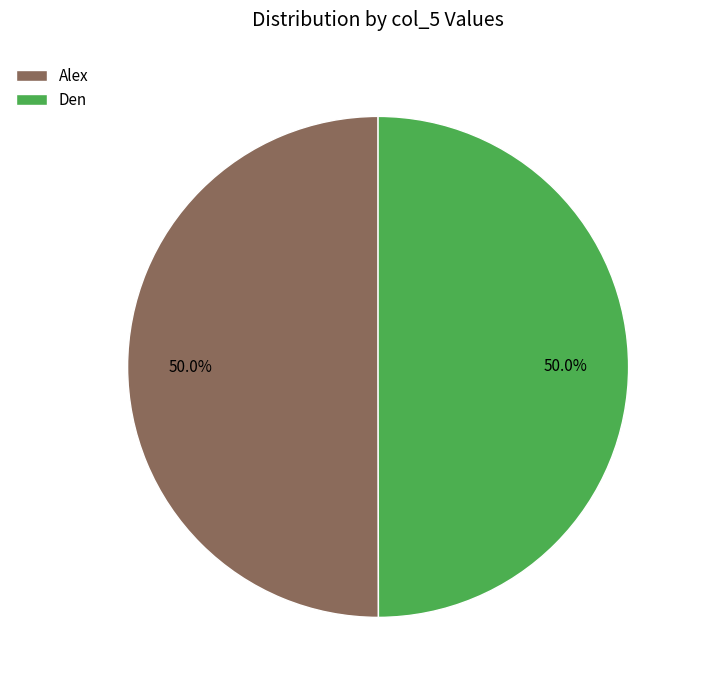

True or false: Alex accounts for 44% of the total.

False